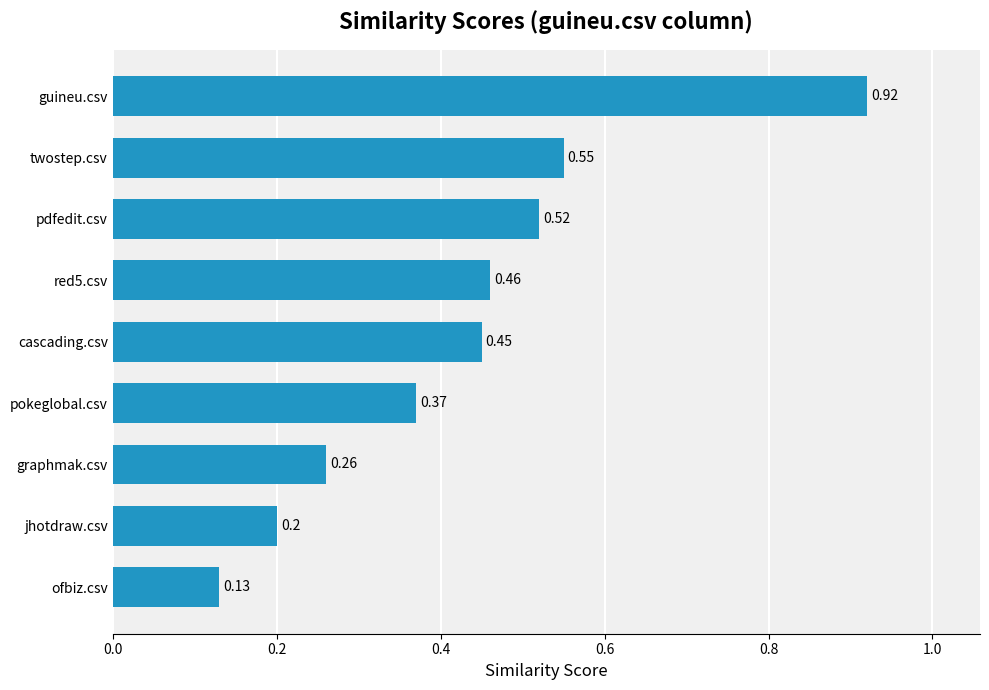

At which category does the chart reach its minimum across all series?

ofbiz.csv